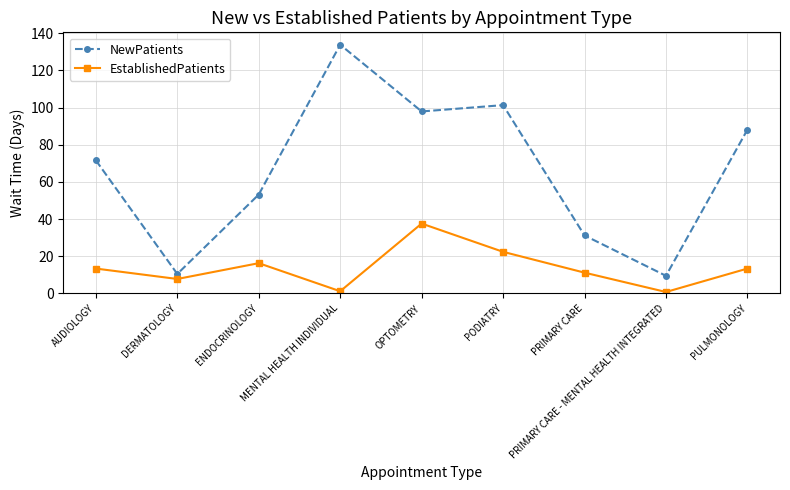

True or false: EstablishedPatients and NewPatients cross at least once.

False